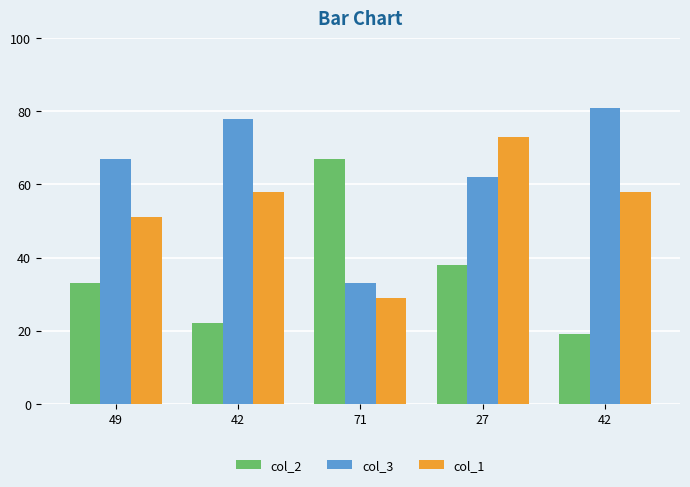

Reading left to right, extract all data points from this chart.

col_2: 33	22	67	38	19
col_3: 67	78	33	62	81
col_1: 51	58	29	73	58